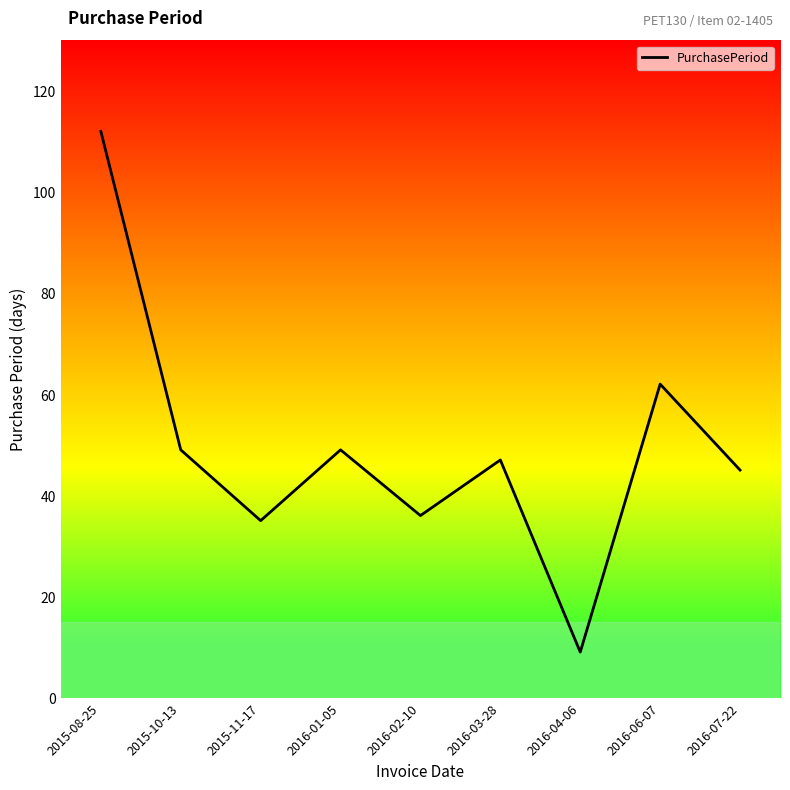

What is the smallest value displayed?

9